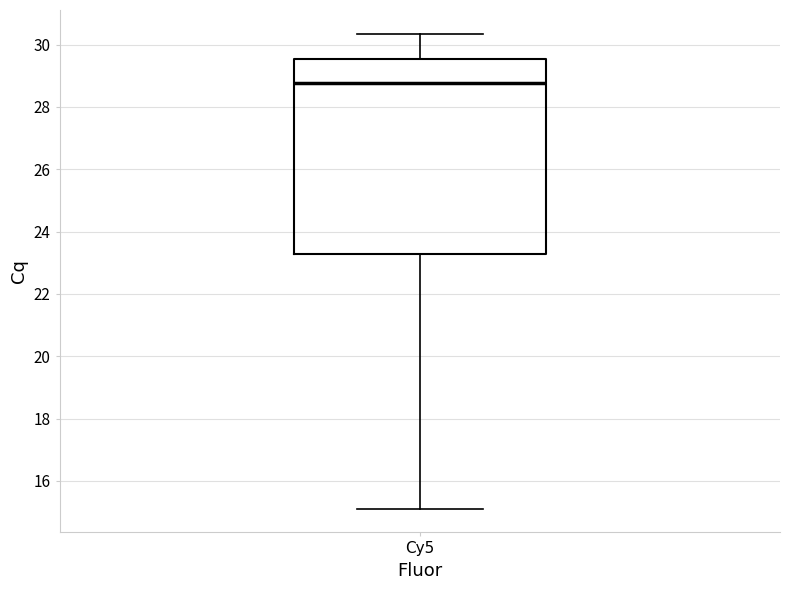

Transcribe this box plot: give where the median line is, the range the box spans, and where the two whiskers end, as read against the y-axis. The values are not printed on the chart, so give them approximately, as read against the axis.

median 28.8, box 23.2 to 29.6, whiskers 15.2 to 30.4